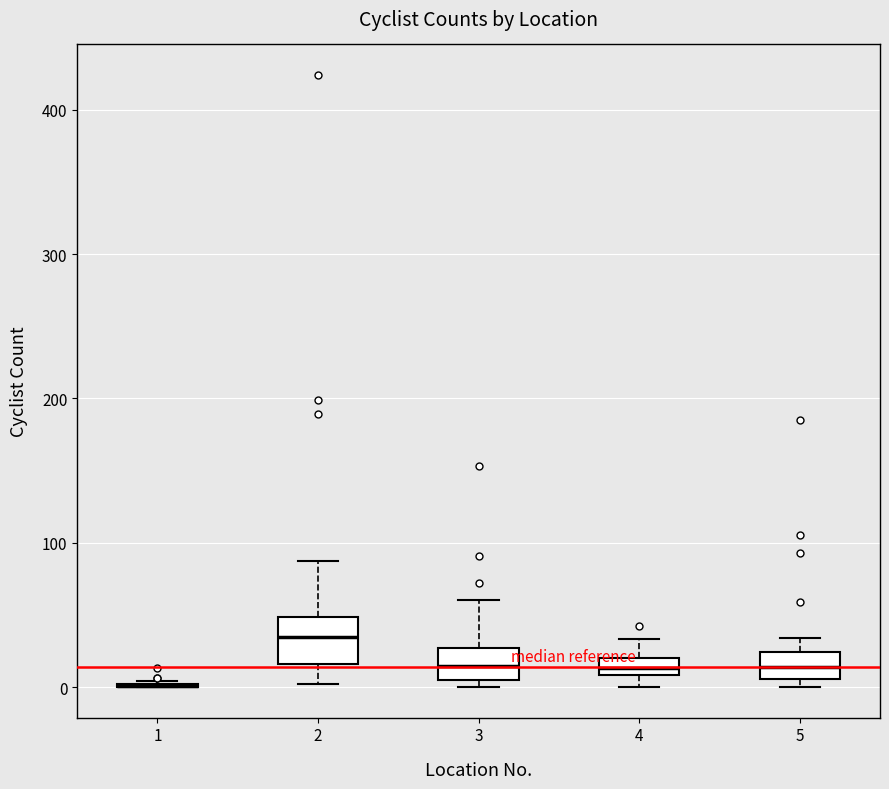

Where does the upper whisker of the box at x = 2 end on the y-axis? The values are not printed on the chart, so give them approximately, as read against the axis.

90